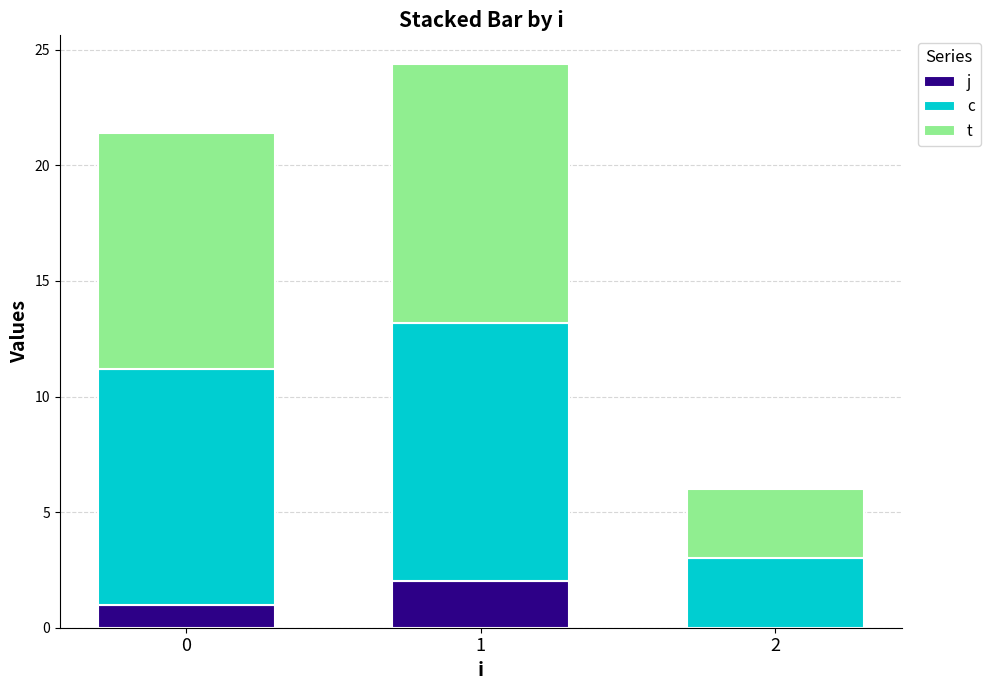

What is the total value across all series at 2?

6.0